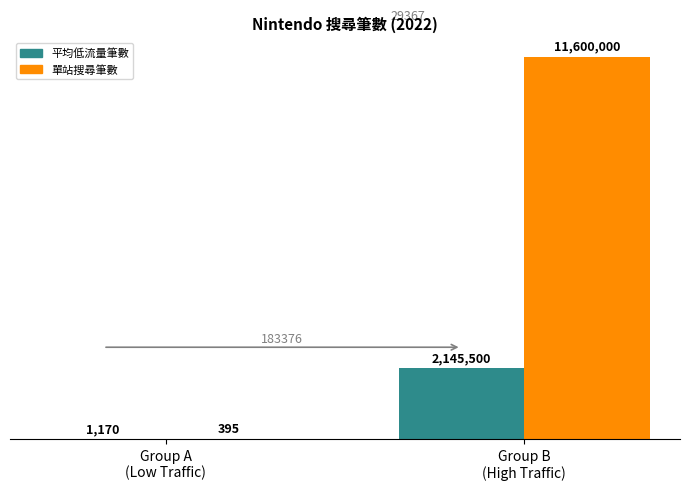

The 平均低流量筆數 series shows 2145500 at Group B
(High Traffic). True or false?

True